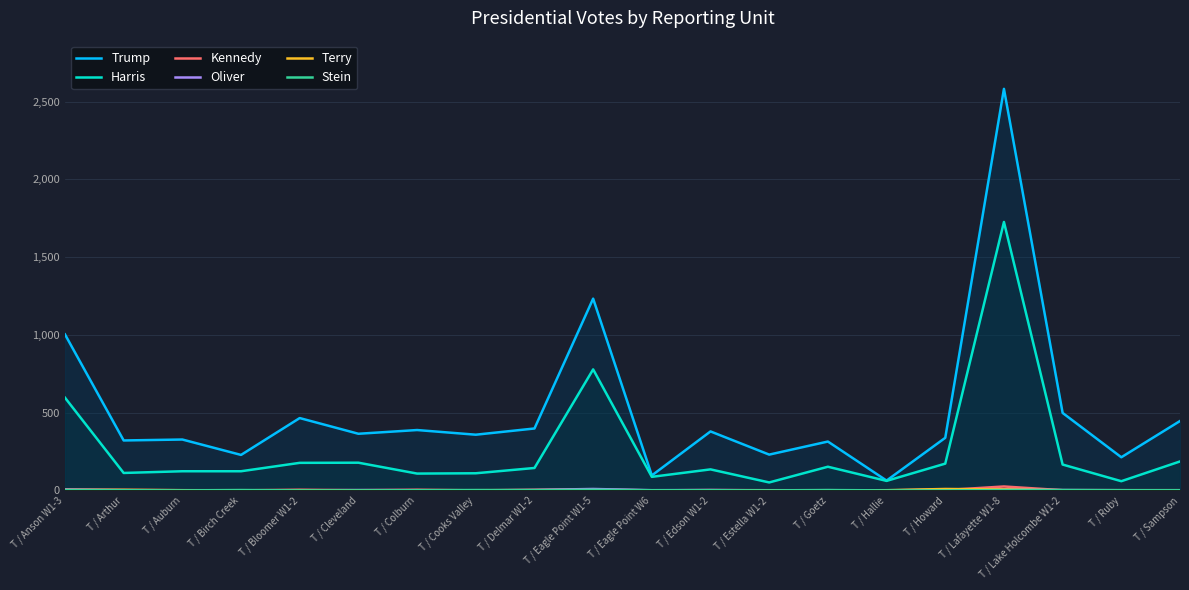

What is the sum of all Kennedy values?

60